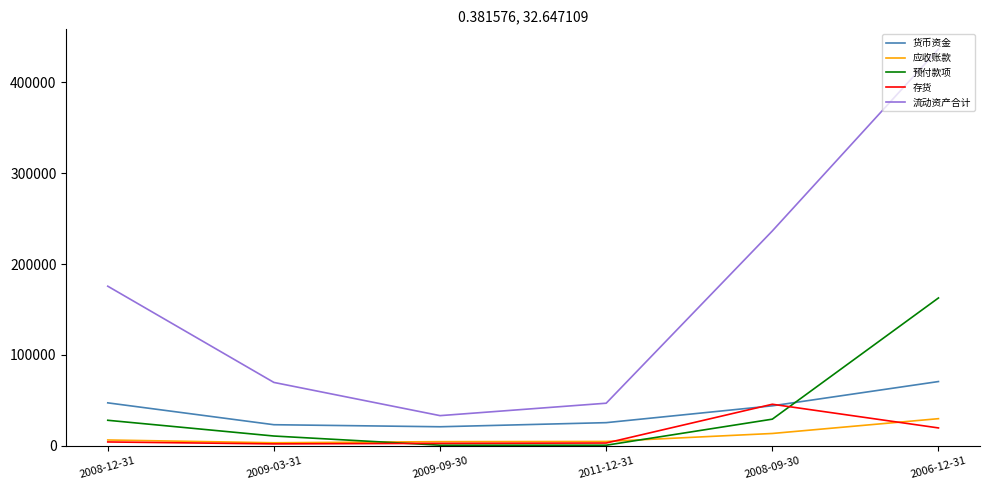

Where is 应收账款 nearest to the value 16628?

2008-09-30